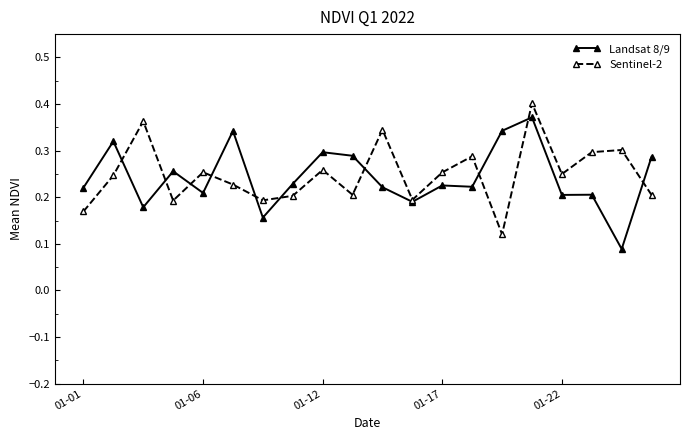

Rank the series by their maximum value, from lowest to highest.

Landsat 8/9, Sentinel-2